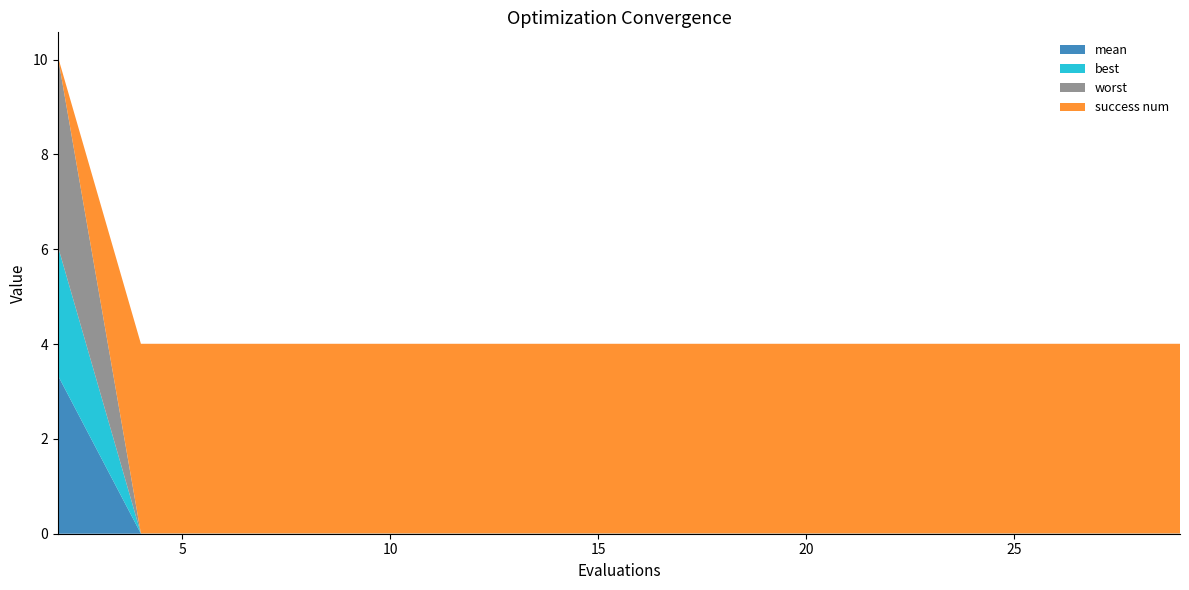

Reading right to left, transcribe all the data shown in this chart.

mean: 29=0.0	27=0.0	25=0.0	23=0.0	21=0.0	19=0.0	17=0.0	15=0.0	13=0.0	12=0.0	10=0.0	8=0.0	6=0.0	4=0.0	2=3.3
best: 29=0.0	27=0.0	25=0.0	23=0.0	21=0.0	19=0.0	17=0.0	15=0.0	13=0.0	12=0.0	10=0.0	8=0.0	6=0.0	4=0.0	2=2.7
worst: 29=0.0	27=0.0	25=0.0	23=0.0	21=0.0	19=0.0	17=0.0	15=0.0	13=0.0	12=0.0	10=0.0	8=0.0	6=0.0	4=0.0	2=4.0
success num: 29=4.0	27=4.0	25=4.0	23=4.0	21=4.0	19=4.0	17=4.0	15=4.0	13=4.0	12=4.0	10=4.0	8=4.0	6=4.0	4=4.0	2=0.0